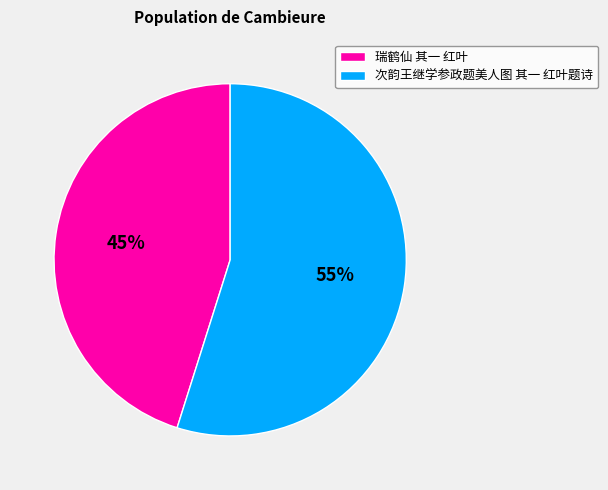

What is the ratio of the value at 瑞鹤仙 其一 红叶 to the value at 次韵王继学参政题美人图 其一 红叶题诗?

0.8